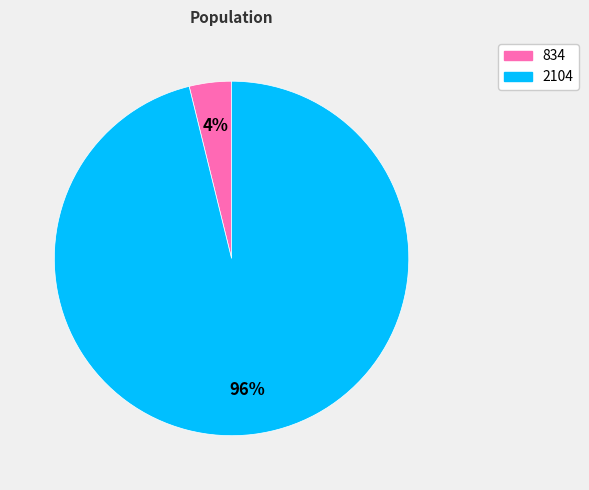

Rank the categories by value from highest to lowest.

2104, 834